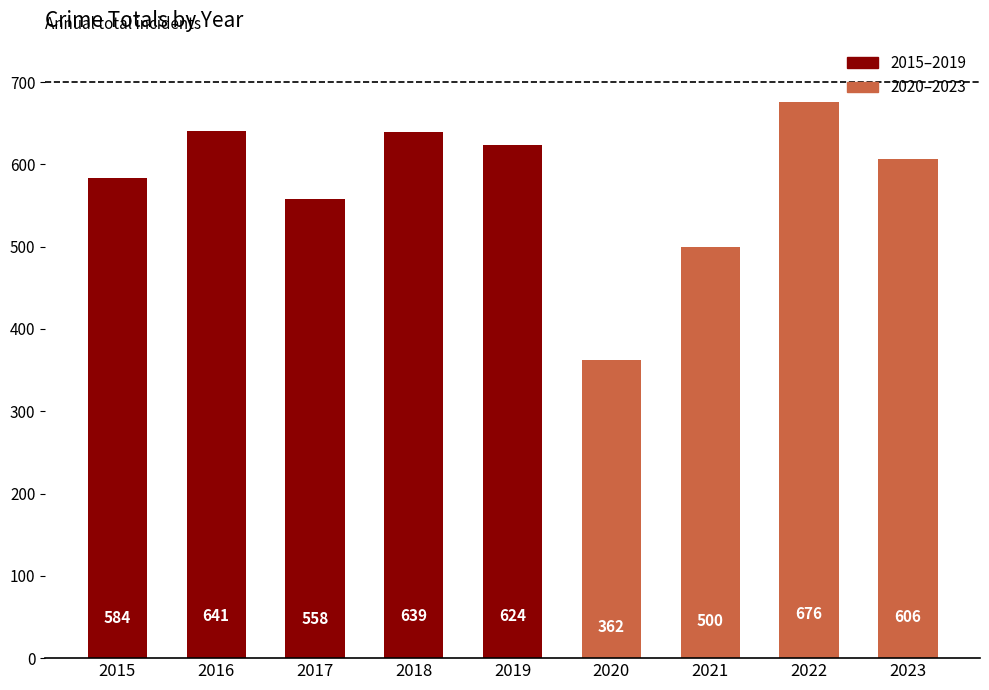

Reading left to right, extract all data points from this chart.

2015=584	2016=641	2017=558	2018=639	2019=624	2020=362	2021=500	2022=676	2023=606